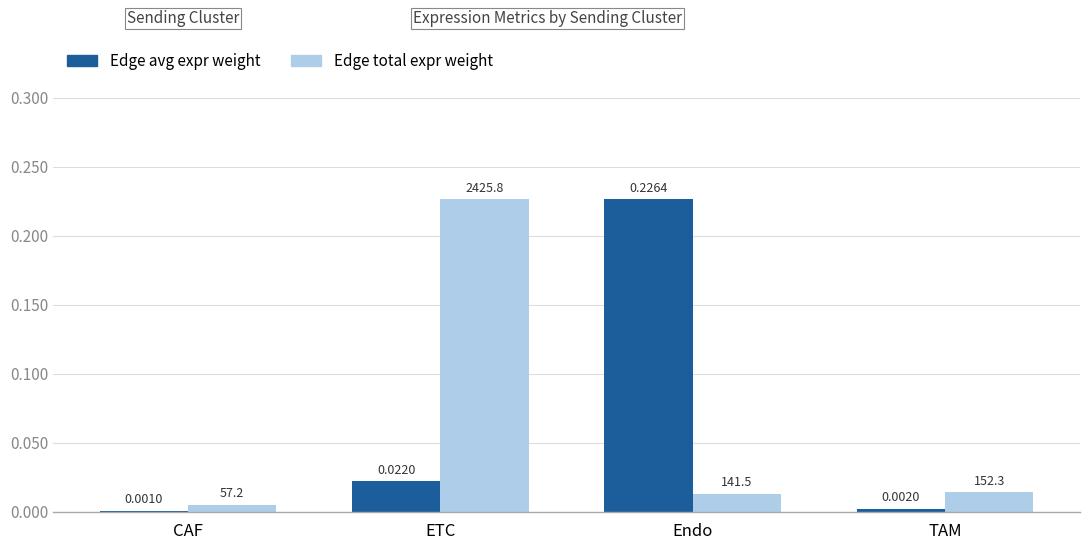

Which category has the lowest value across all series?

CAF